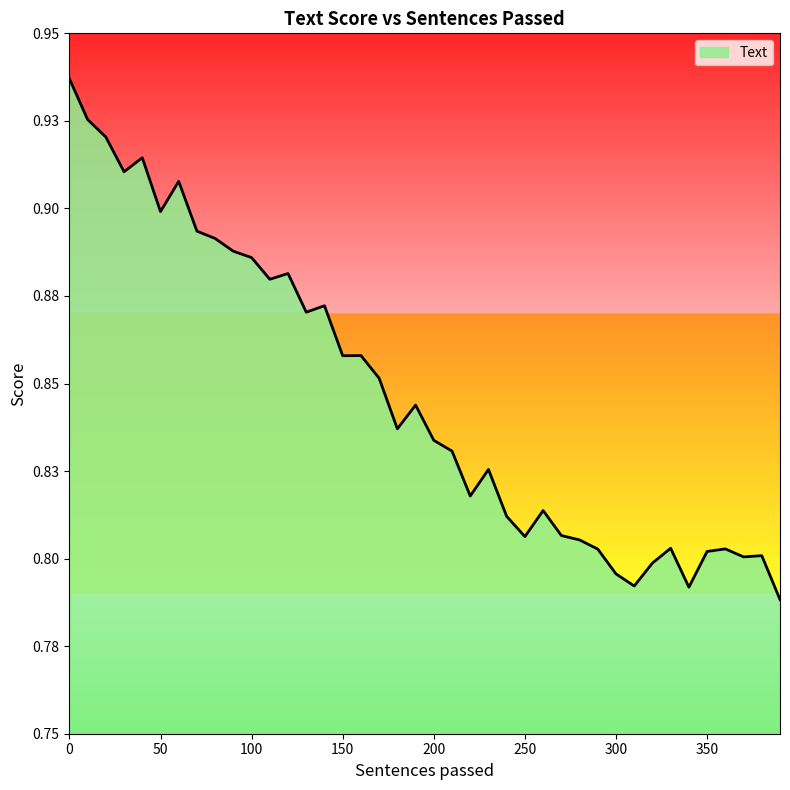

Does the chart have visible grid lines?

No